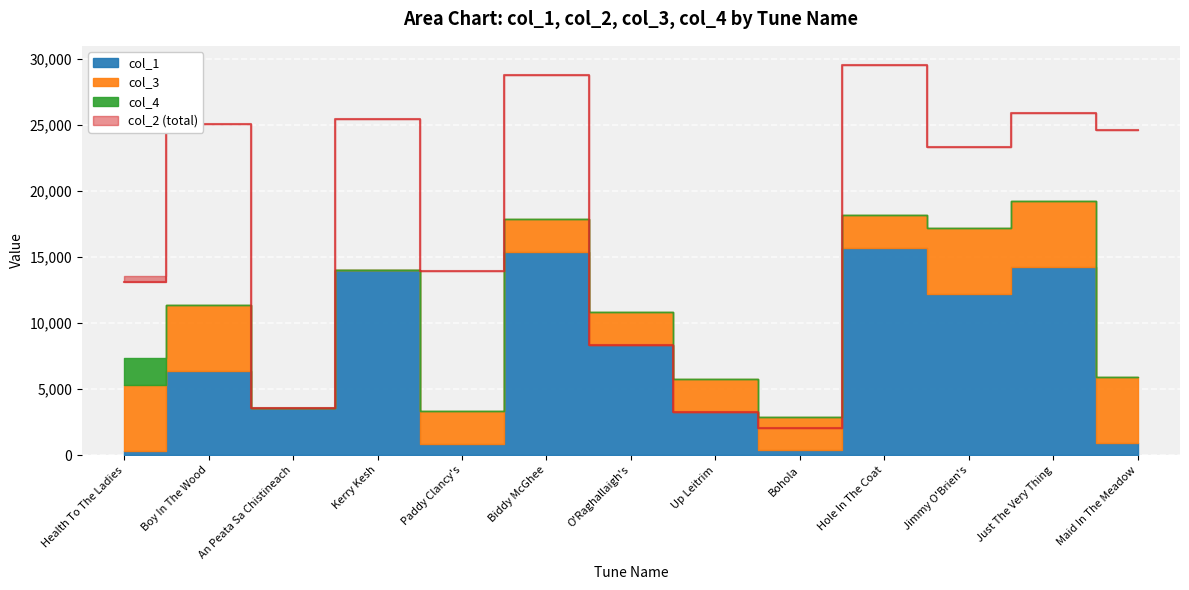

True or false: col_3 and col_4 intersect in this chart.

False